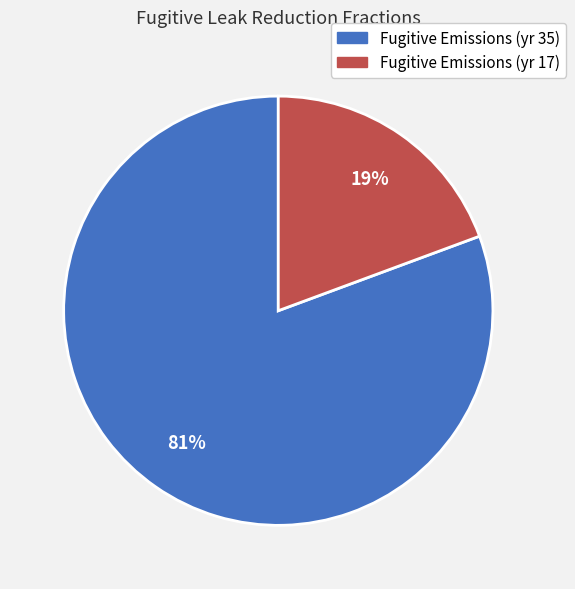

To the nearest percent, what is the average slice percentage?

50%